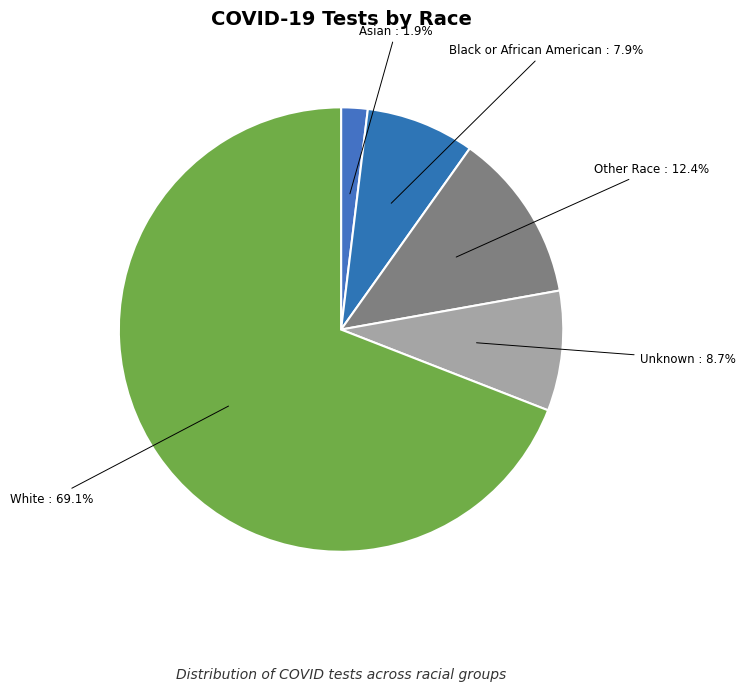

Is White the majority of the pie?

Yes